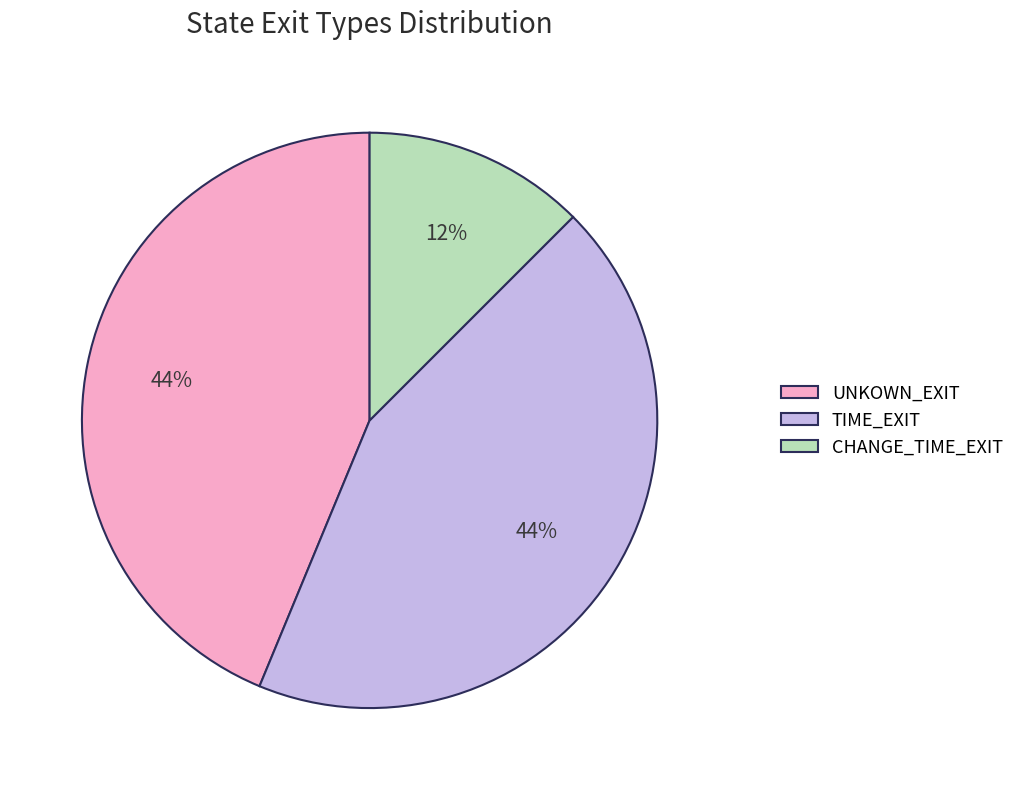

True or false: UNKOWN_EXIT accounts for 37% of the total.

False